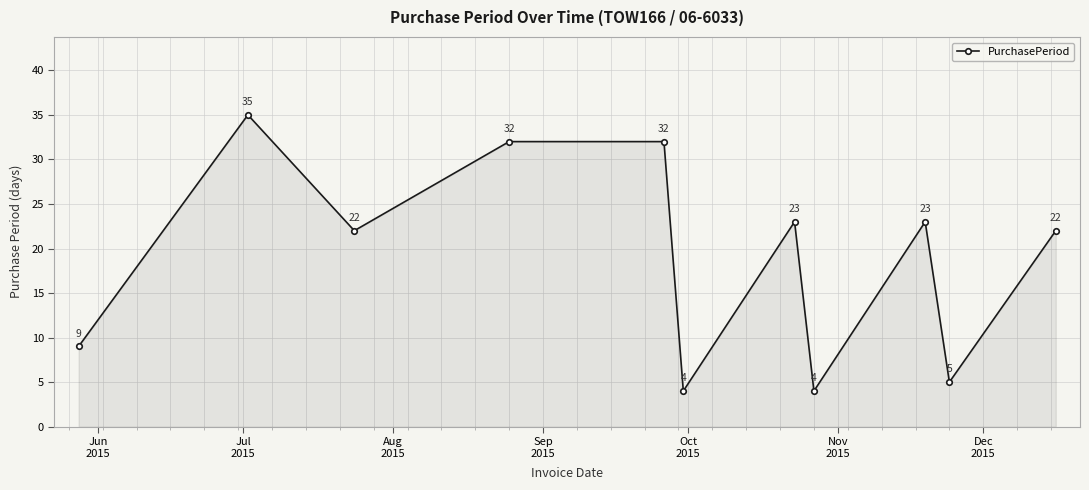

What is the sum of all values?

211